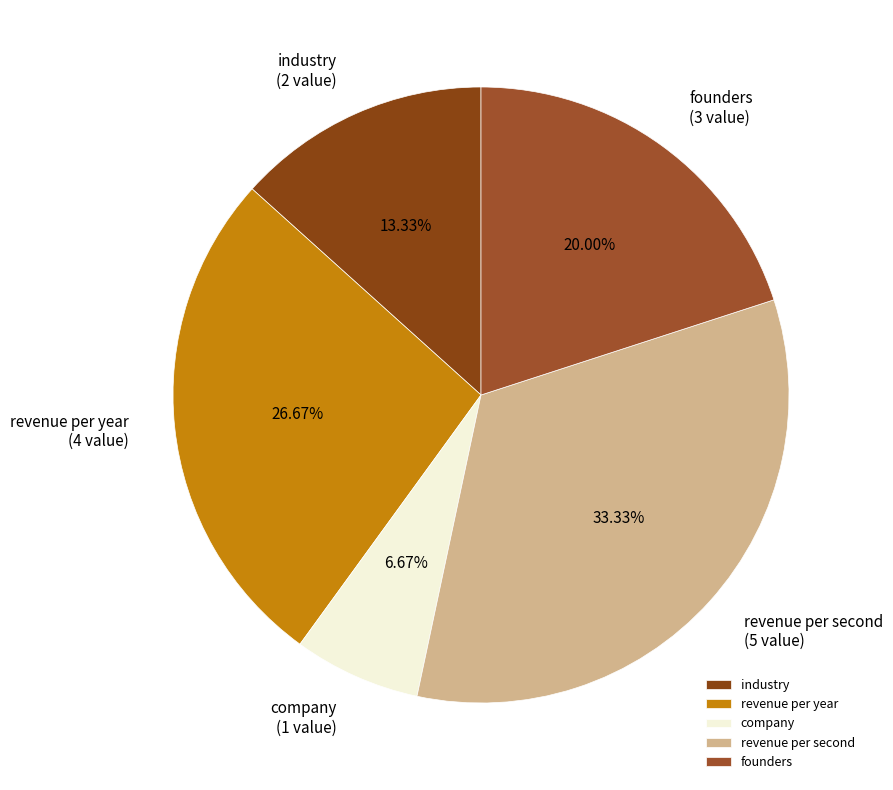

Does any single category account for the majority?

No